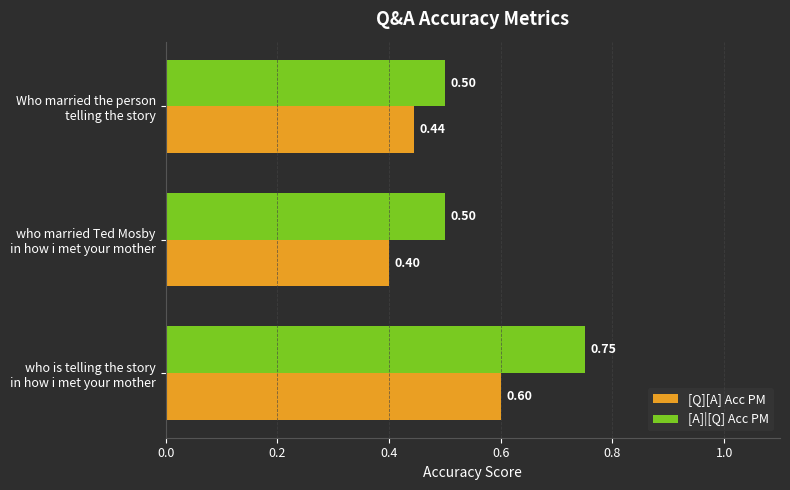

At how many categories does at least one series exceed 0?

3